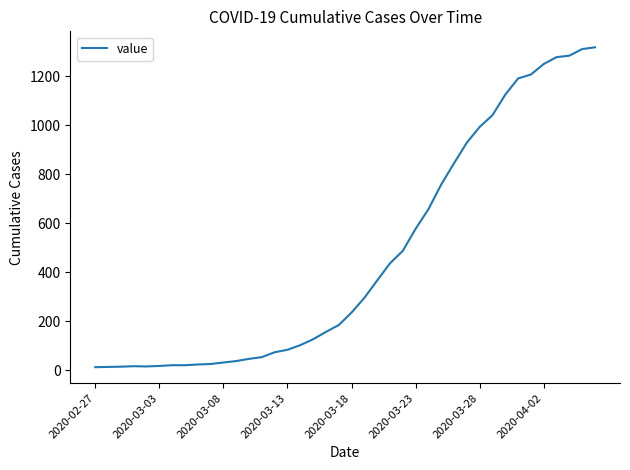

What is the sum of all values?

18689